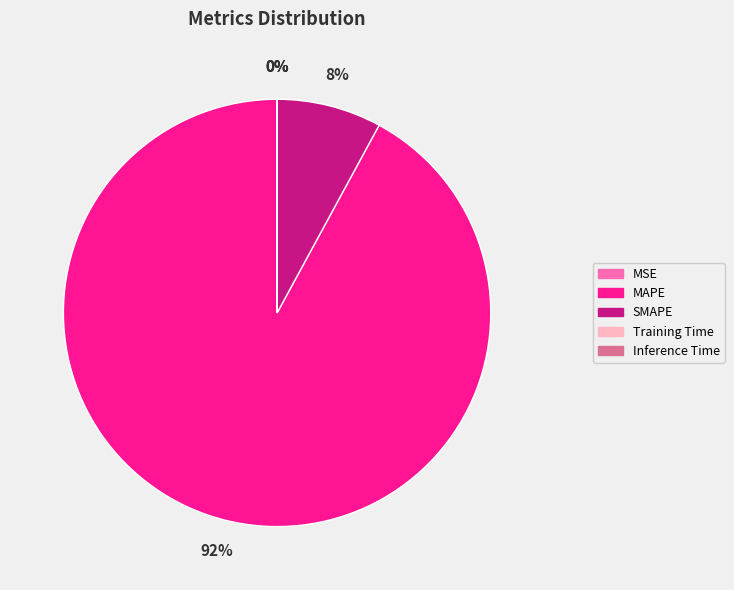

Which category accounts for the majority?

MAPE